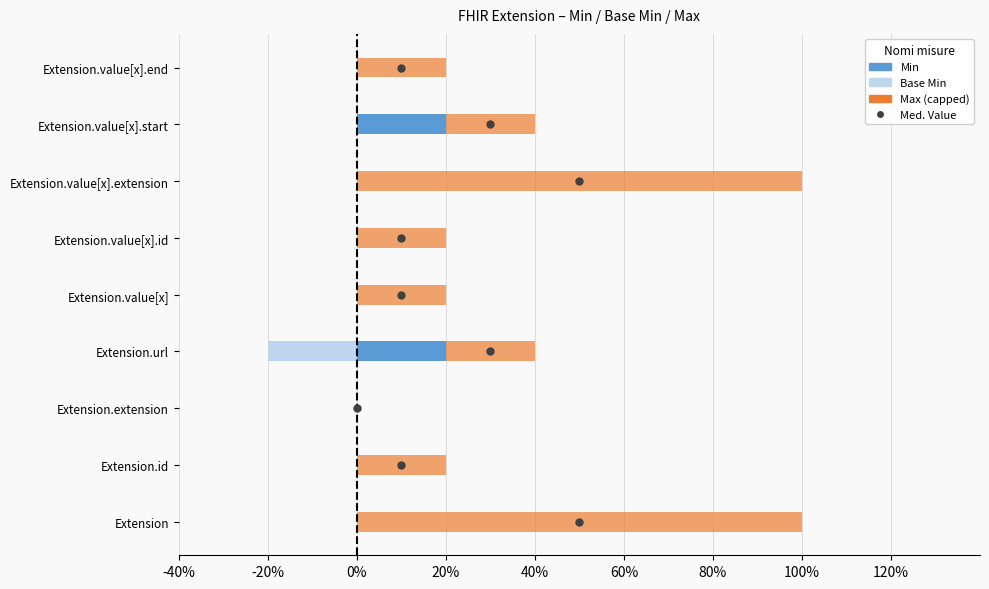

Reading left to right, what are all the values shown in this chart?

Base Min: 0	0	0	-1	0	0	0	0	0
Min: 0	0	0	1	0	0	0	1	0
Max (capped): 5	1	0	1	1	1	5	1	1